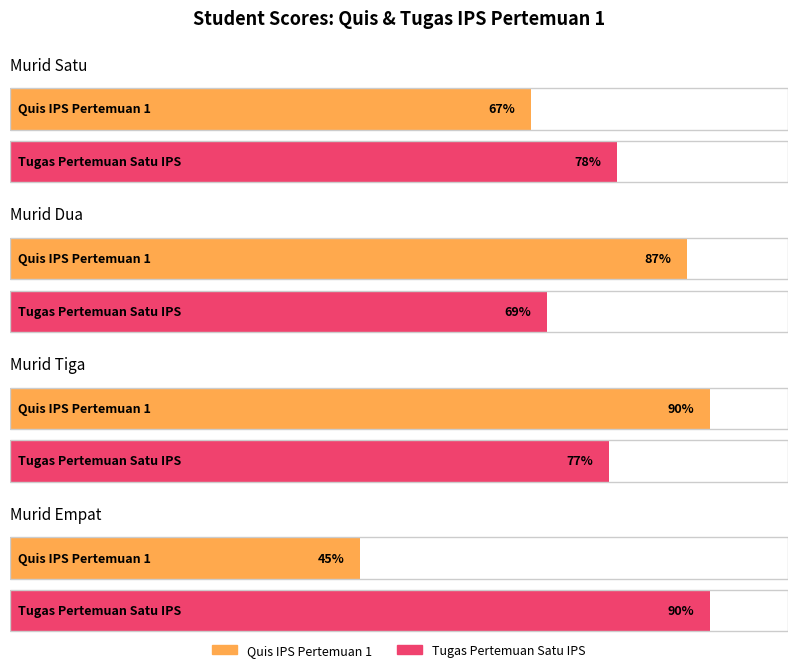

Which series has the widest spread of values?

Quis IPS Pertemuan 1